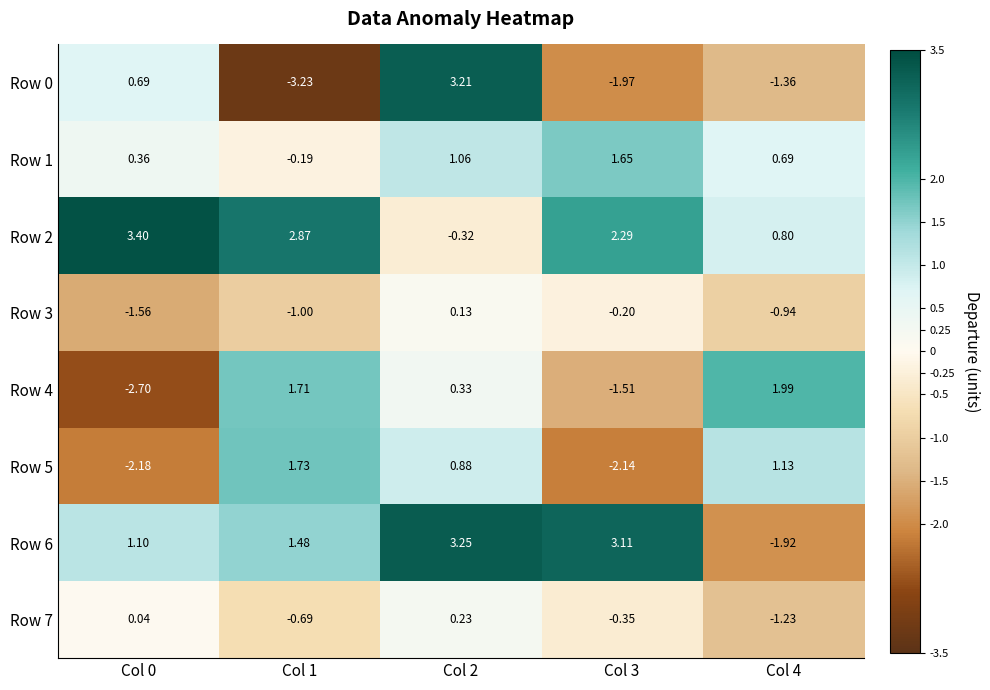

What is the total value across all series at Col 2?

8.8